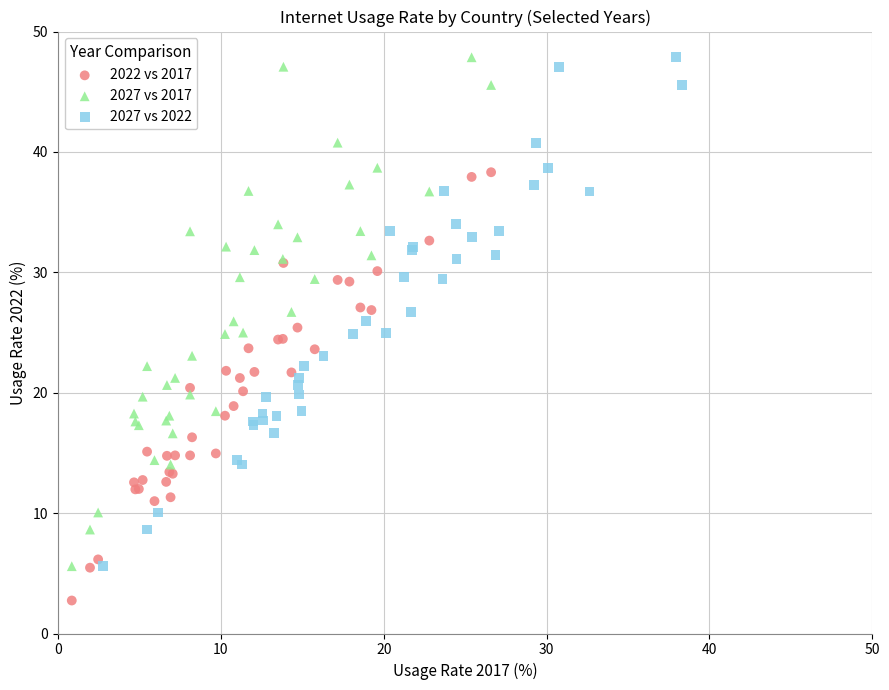

What are all the series names shown in the legend?

2022 vs 2017, 2027 vs 2017, 2027 vs 2022